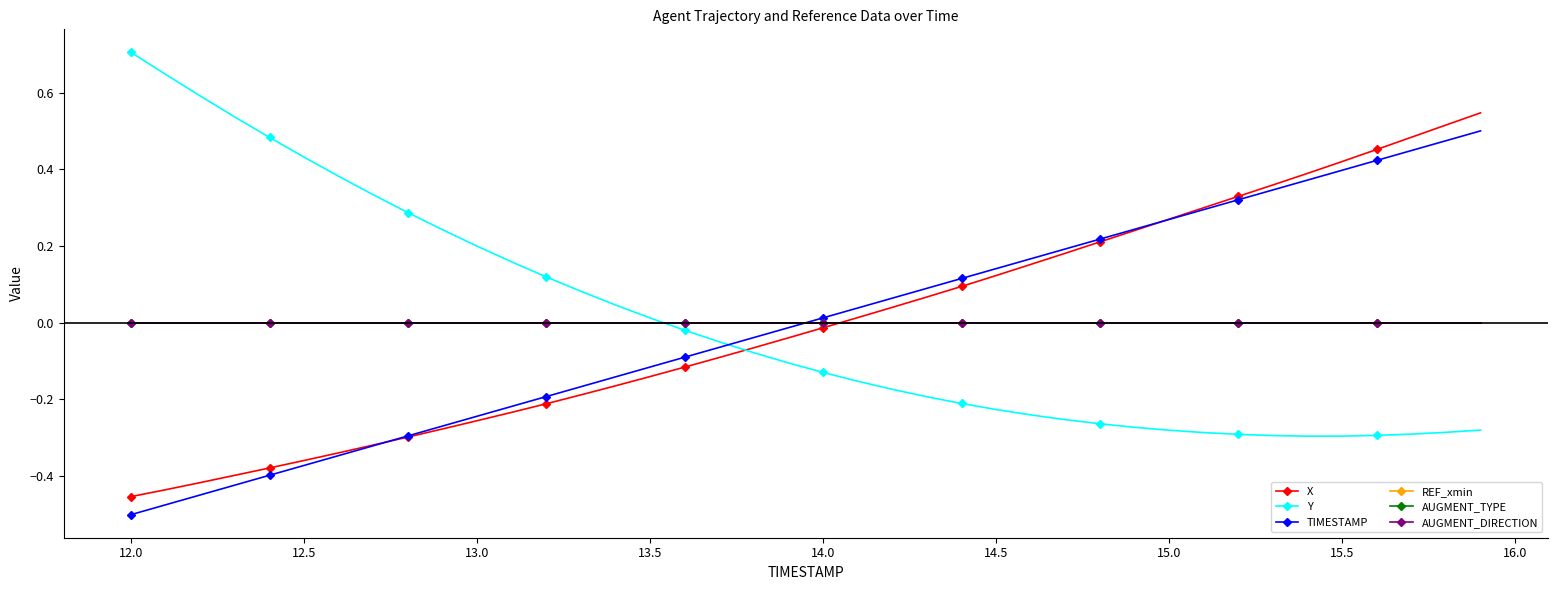

Does the chart have visible grid lines?

No